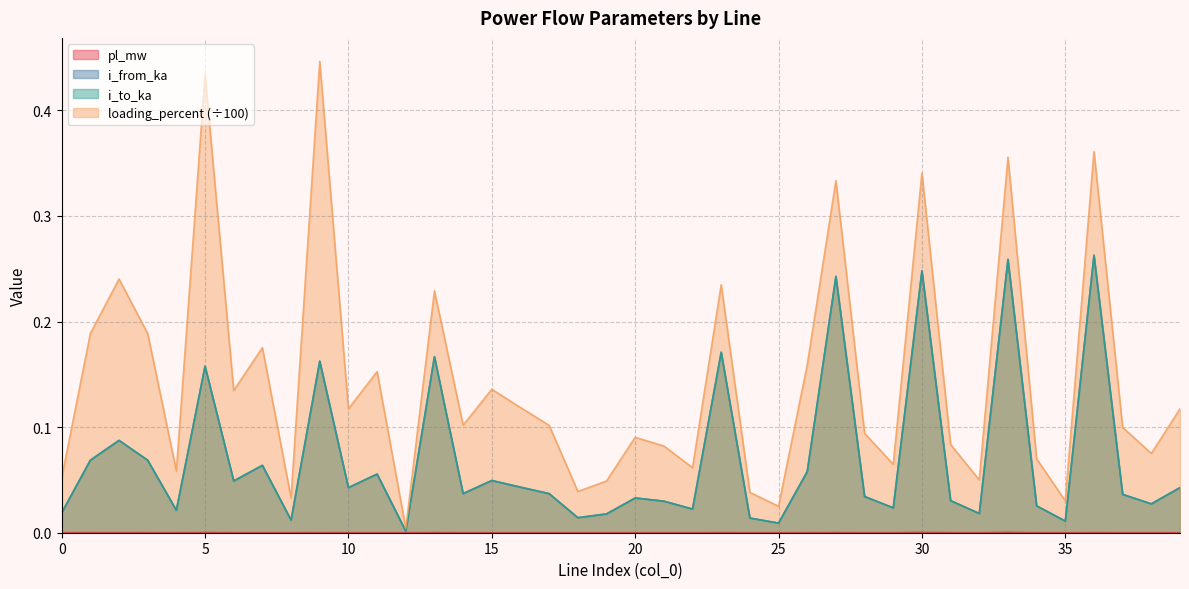

At how many categories does at least one series exceed 0?

40